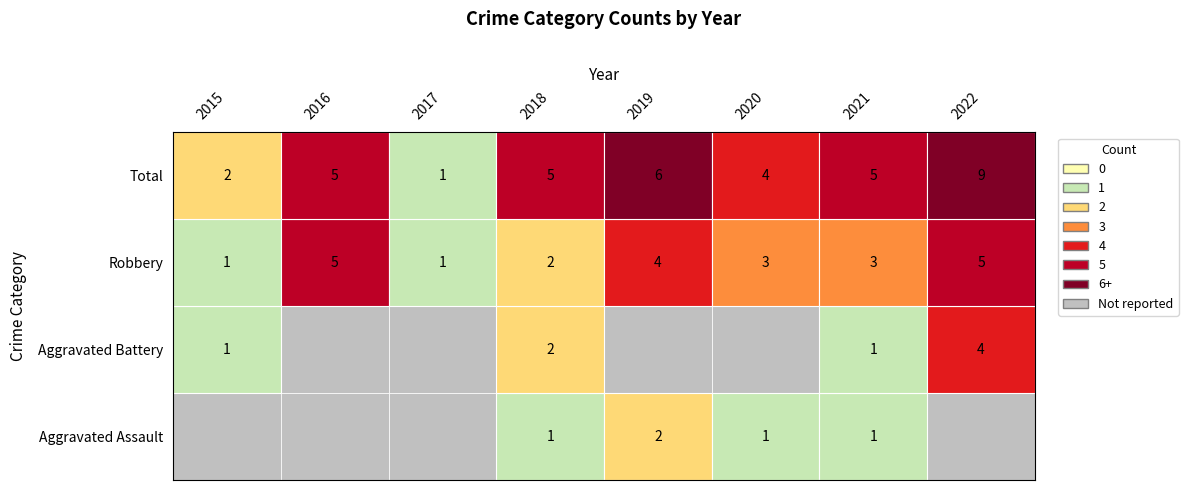

List the series in order of their peak value, lowest first.

Aggravated Assault, Aggravated Battery, Robbery, Total